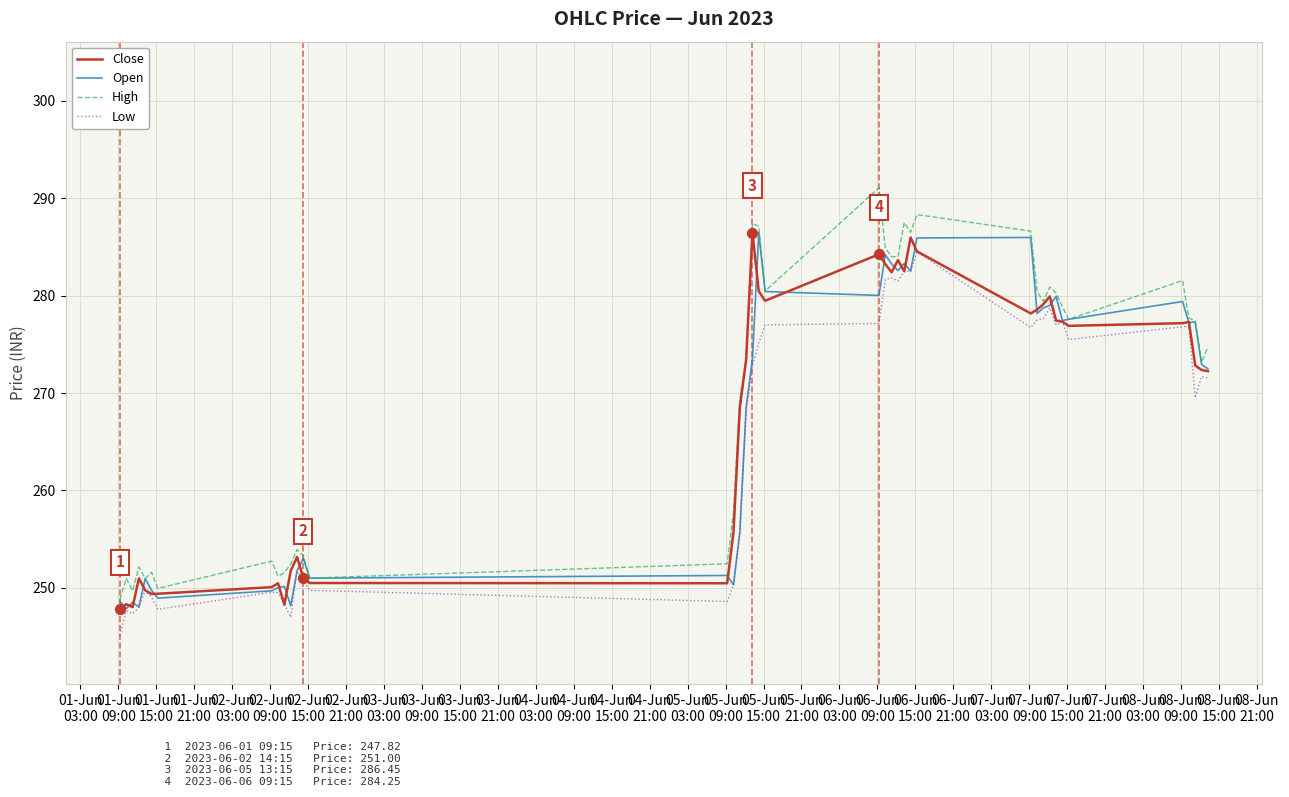

What are all the series names shown in the legend?

Close, Open, High, Low